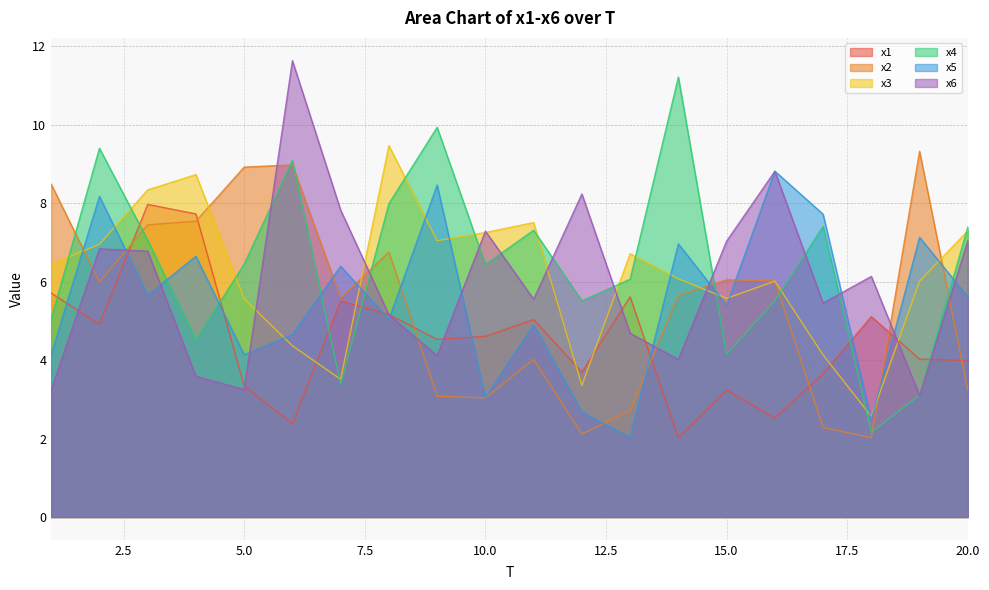

At which category does the chart reach its peak across all series?

6